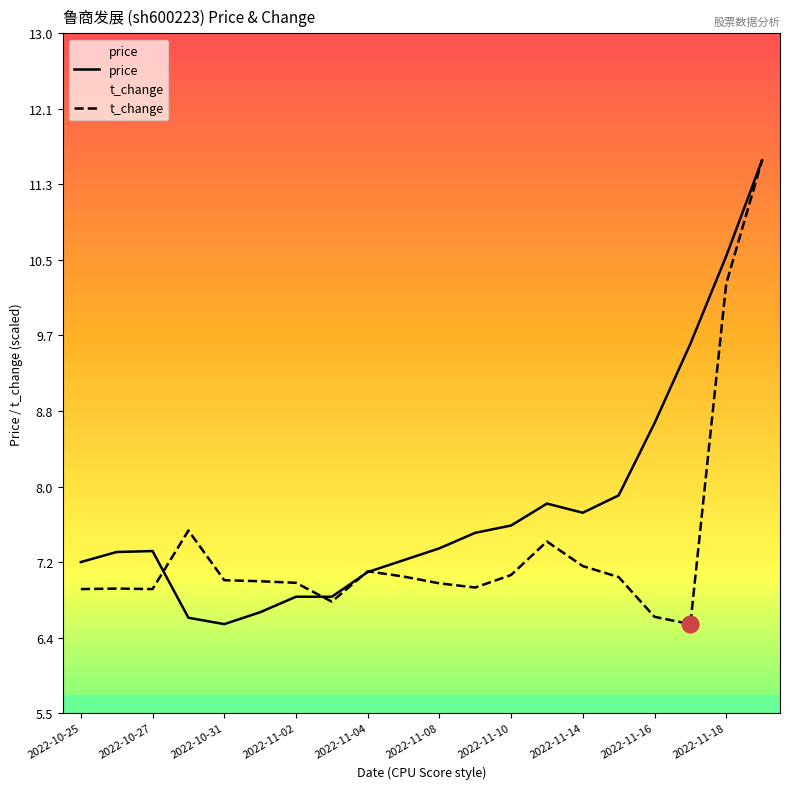

How many lines are shown in the chart?

2